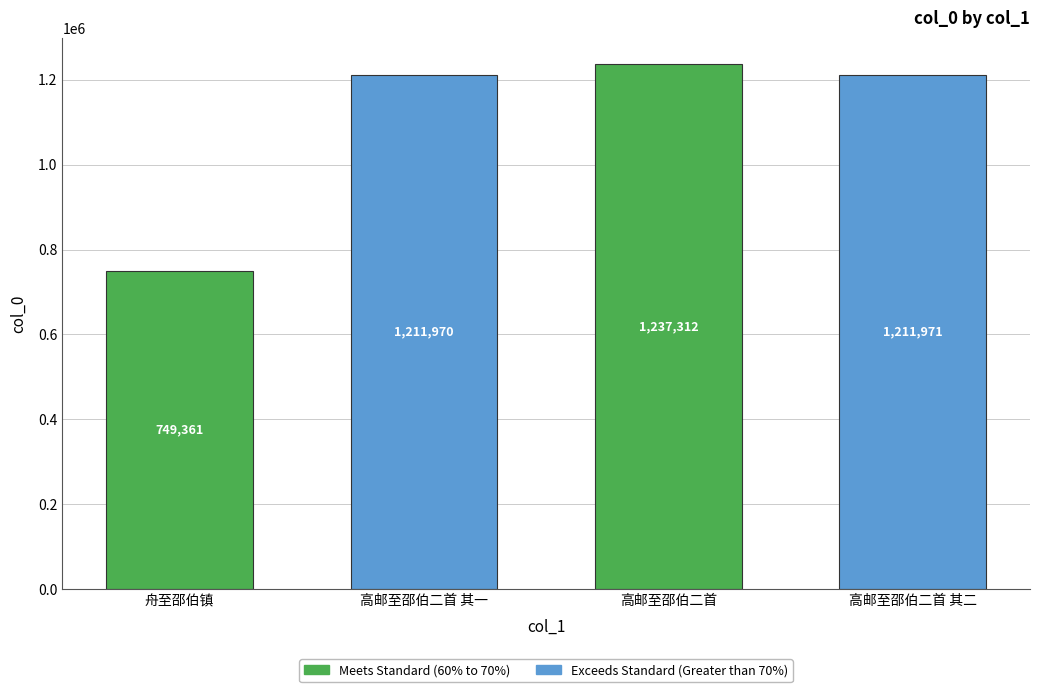

What is the minimum value shown in the chart?

749361